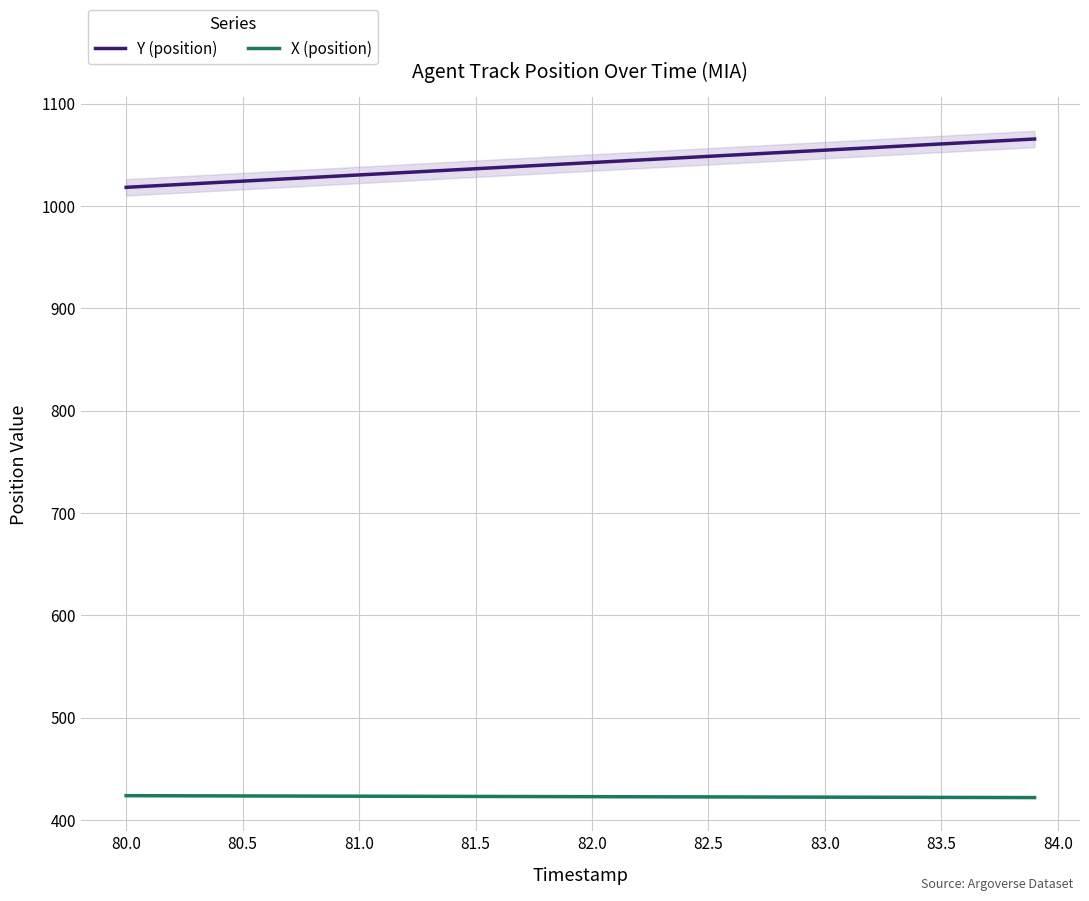

What is the minimum value for Y (position)?

1018.2